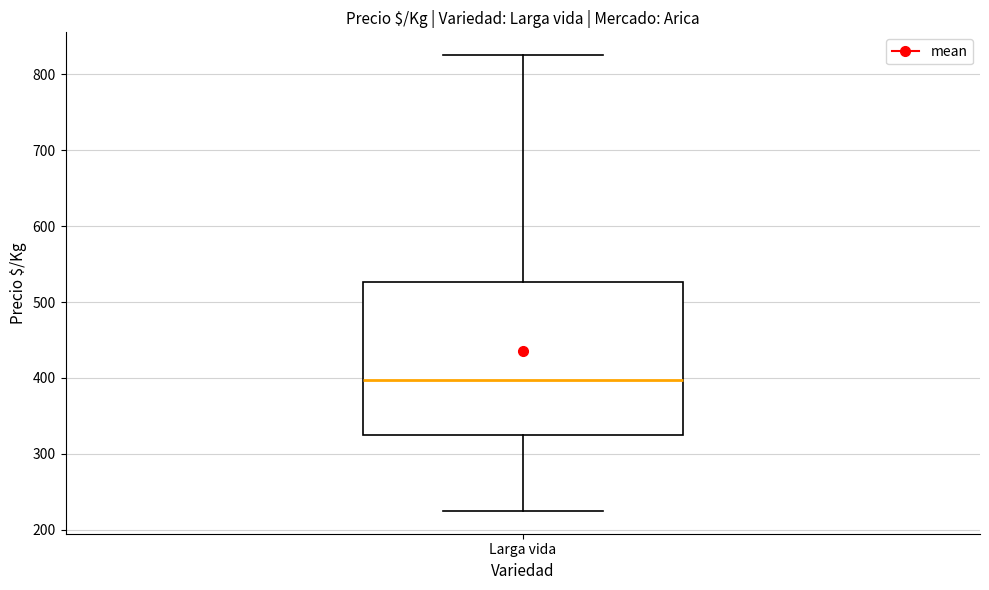

Transcribe this box plot: give where the median line is, the range the box spans, and where the two whiskers end, as read against the y-axis. The values are not printed on the chart, so give them approximately, as read against the axis.

median 400, box 330 to 530, whiskers 230 to 830